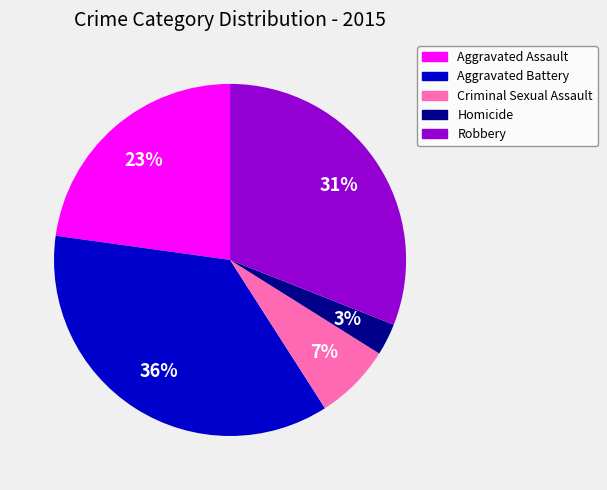

Which has a higher value, Aggravated Battery or Aggravated Assault?

Aggravated Battery